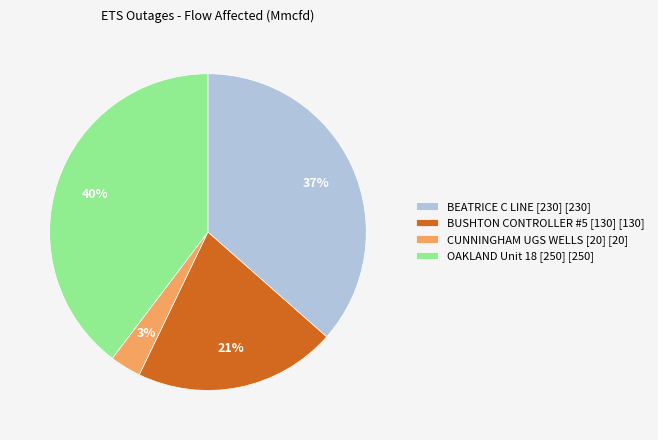

Is there a majority slice in this chart?

No